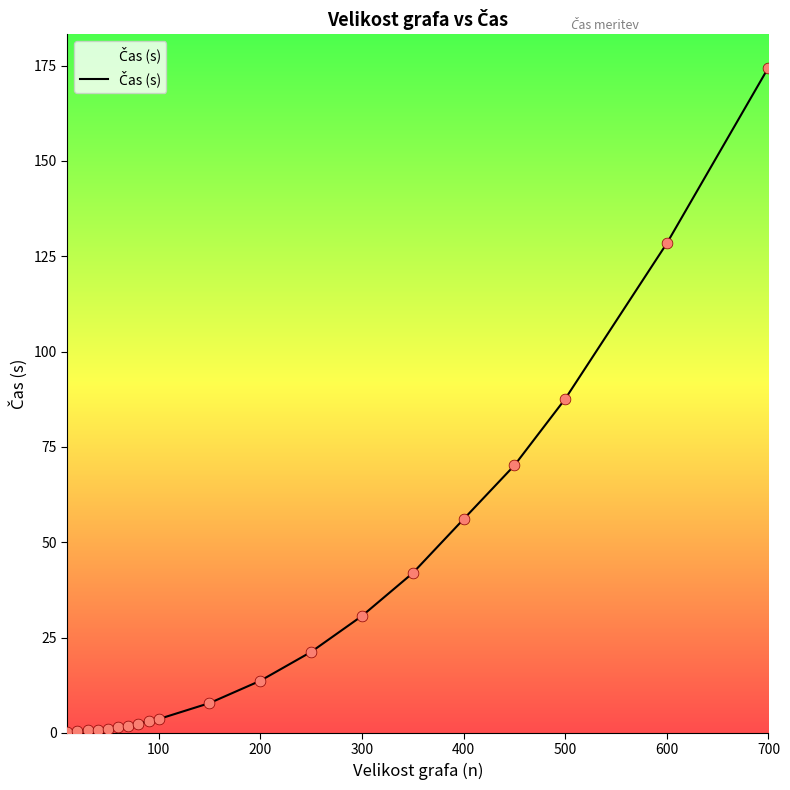

What is the difference between the maximum and minimum values?

174.2